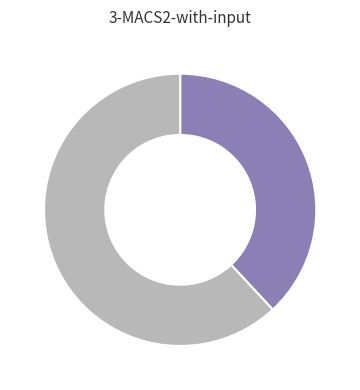

Is there a majority slice in this chart?

Yes